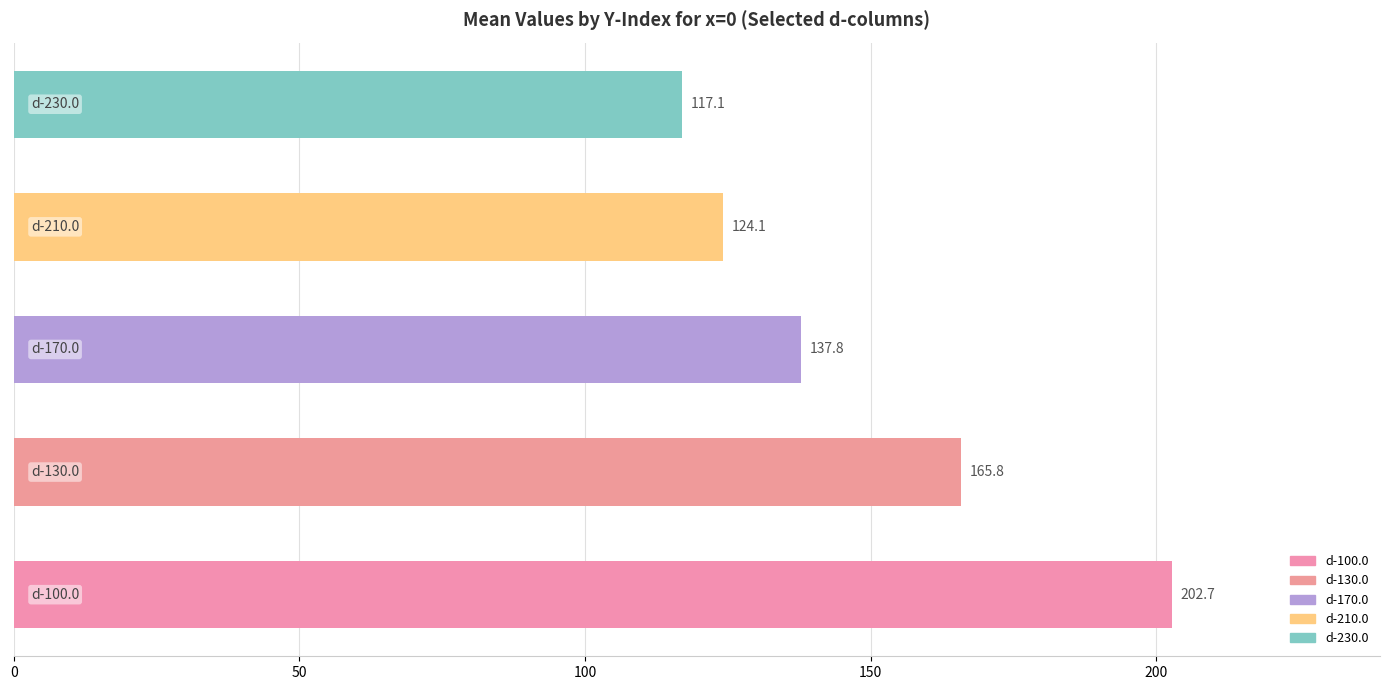

Does the chart contain stacked bars?

No